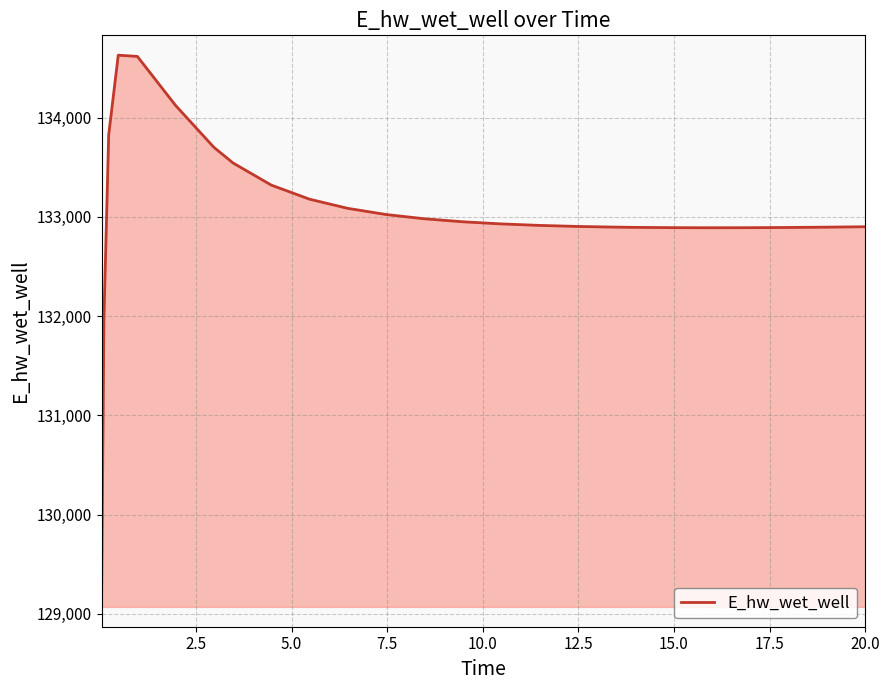

What is the greatest value displayed?

134628.9